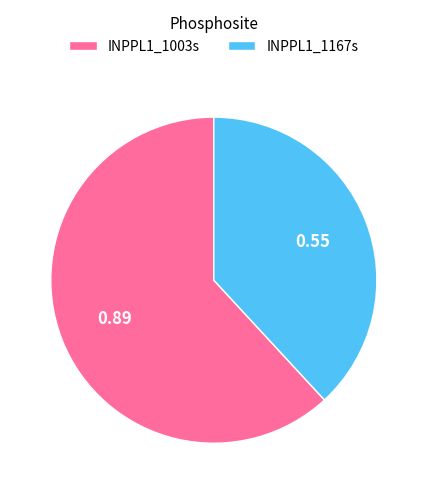

How many slices are in this pie chart?

2